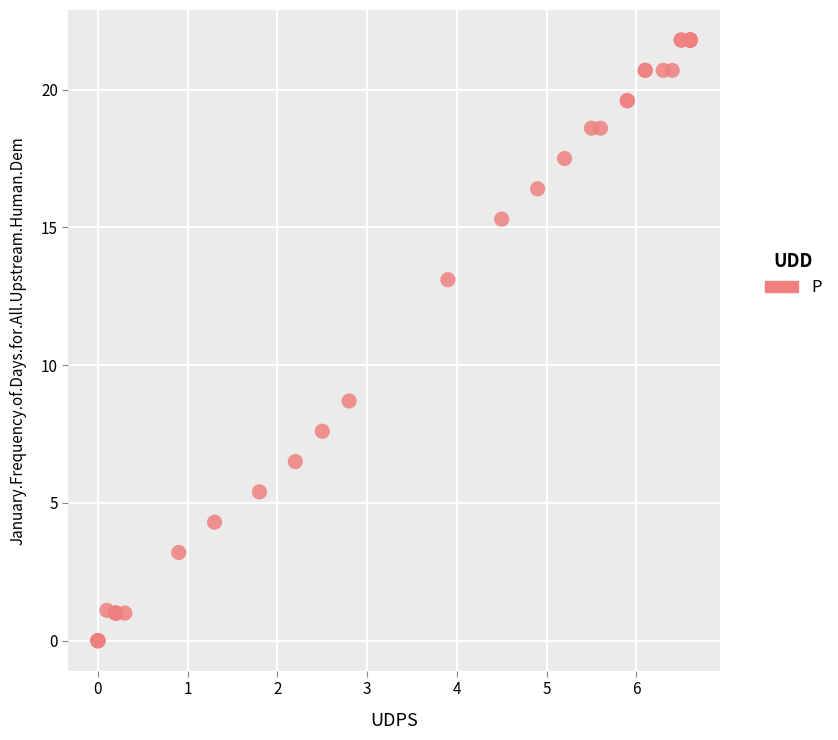

What Y value in the scatter plot is closest to 10?

8.7